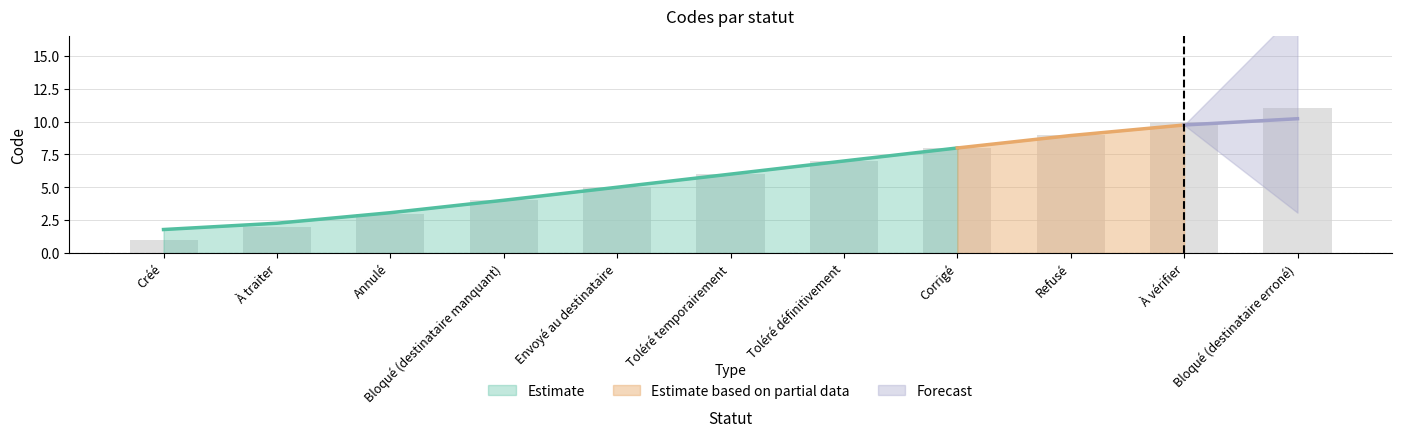

Reading left to right, extract all data points from this chart.

1	2	3	4	5	6	7	8	9	10	11